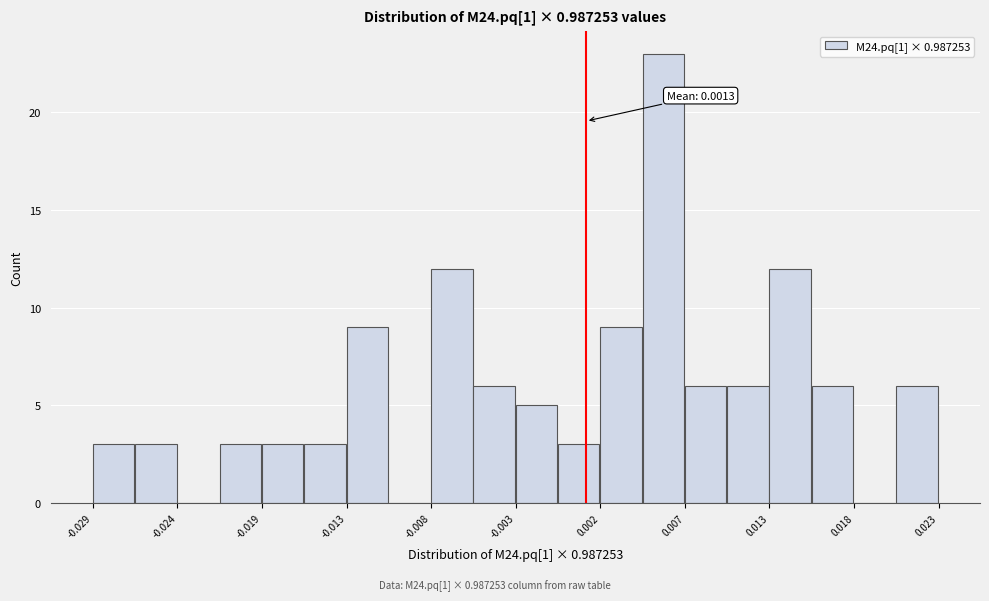

Around what value on the x-axis is the tallest bar? Give the approximate position of its centre, as read against the axis.

0.006